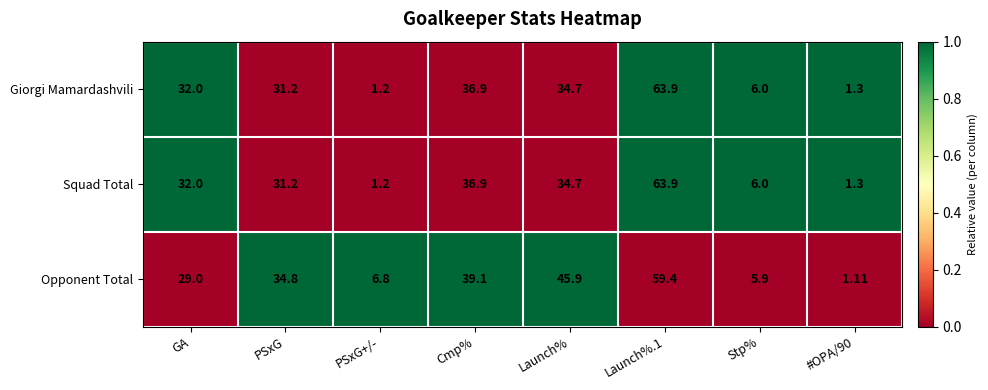

Where is Opponent Total nearest to the value 30?

GA